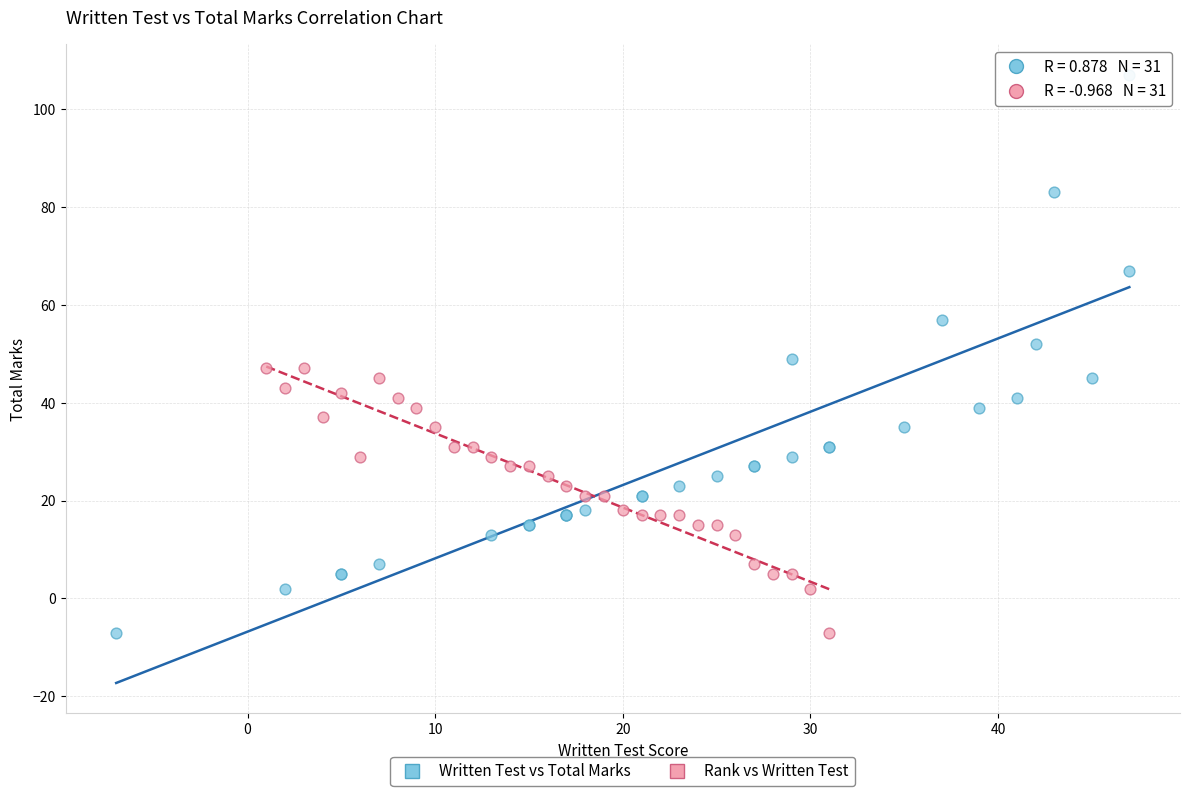

Which series contains the highest Y value?

Written Test vs Total Marks